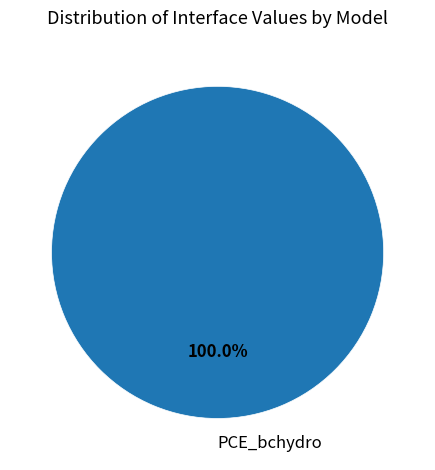

Rank the categories by value from lowest to highest.

PCE_bchydro